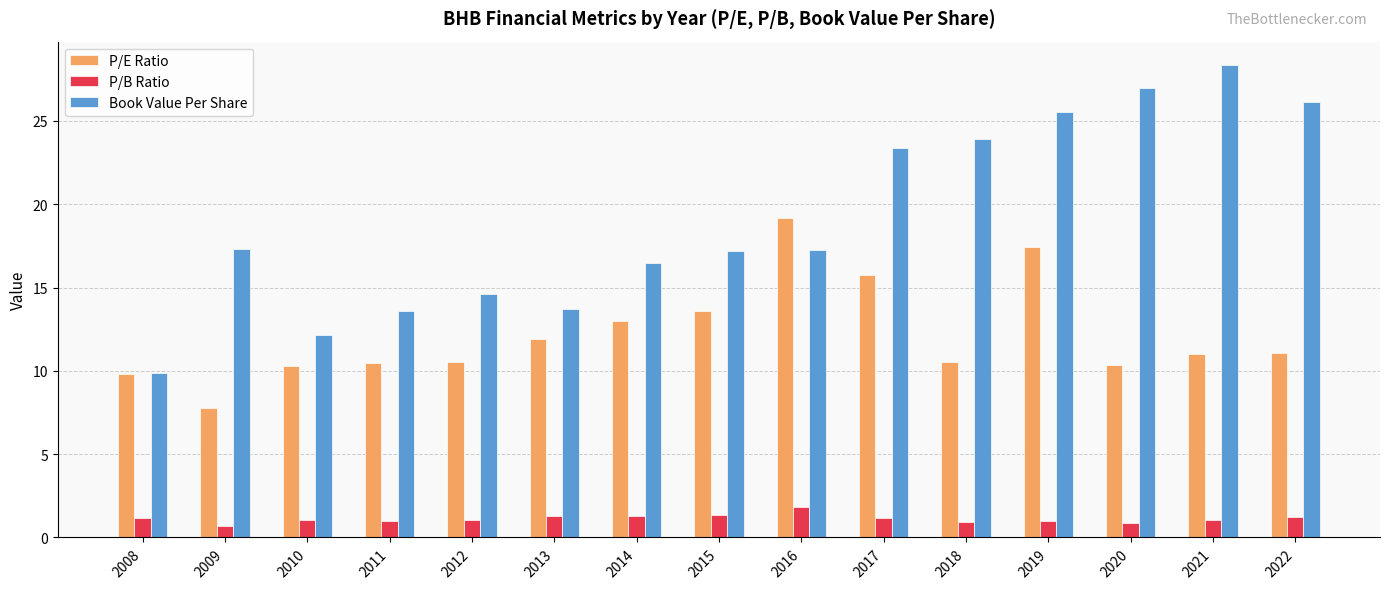

List the series in order of their overall mean, highest first.

Book Value Per Share, P/E Ratio, P/B Ratio